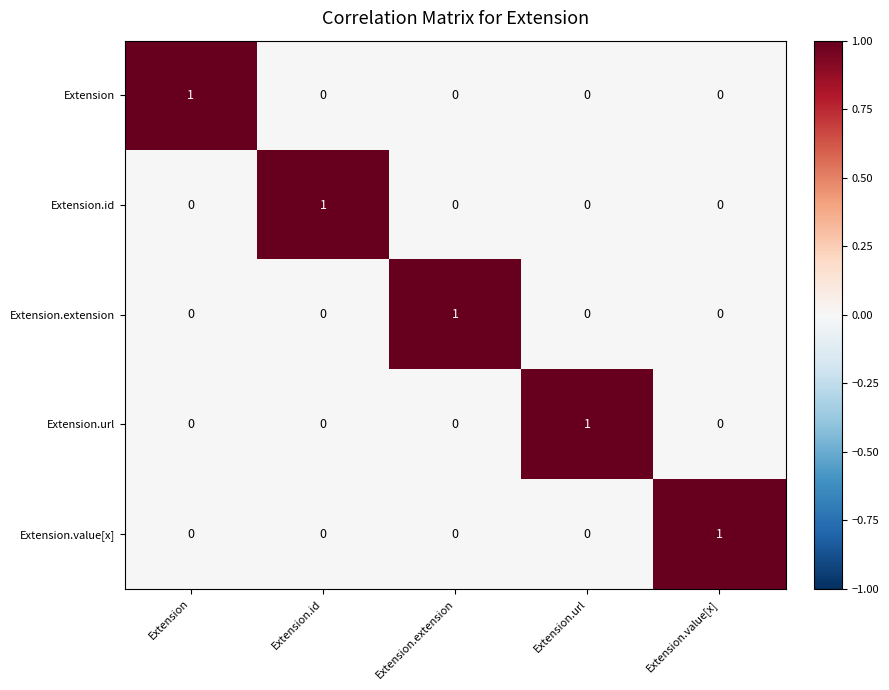

The value of Extension.url at Extension.value[x] is 0. True or false?

True